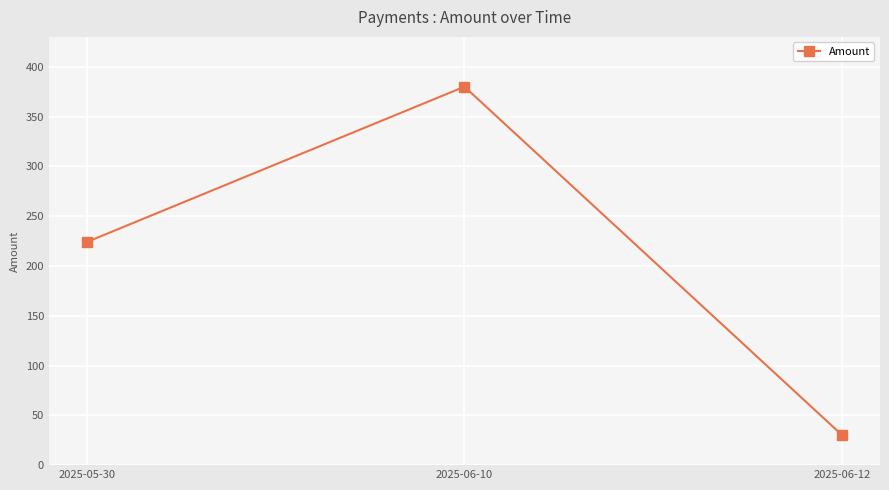

Which has a higher value, 2025-05-30 or 2025-06-10?

2025-06-10